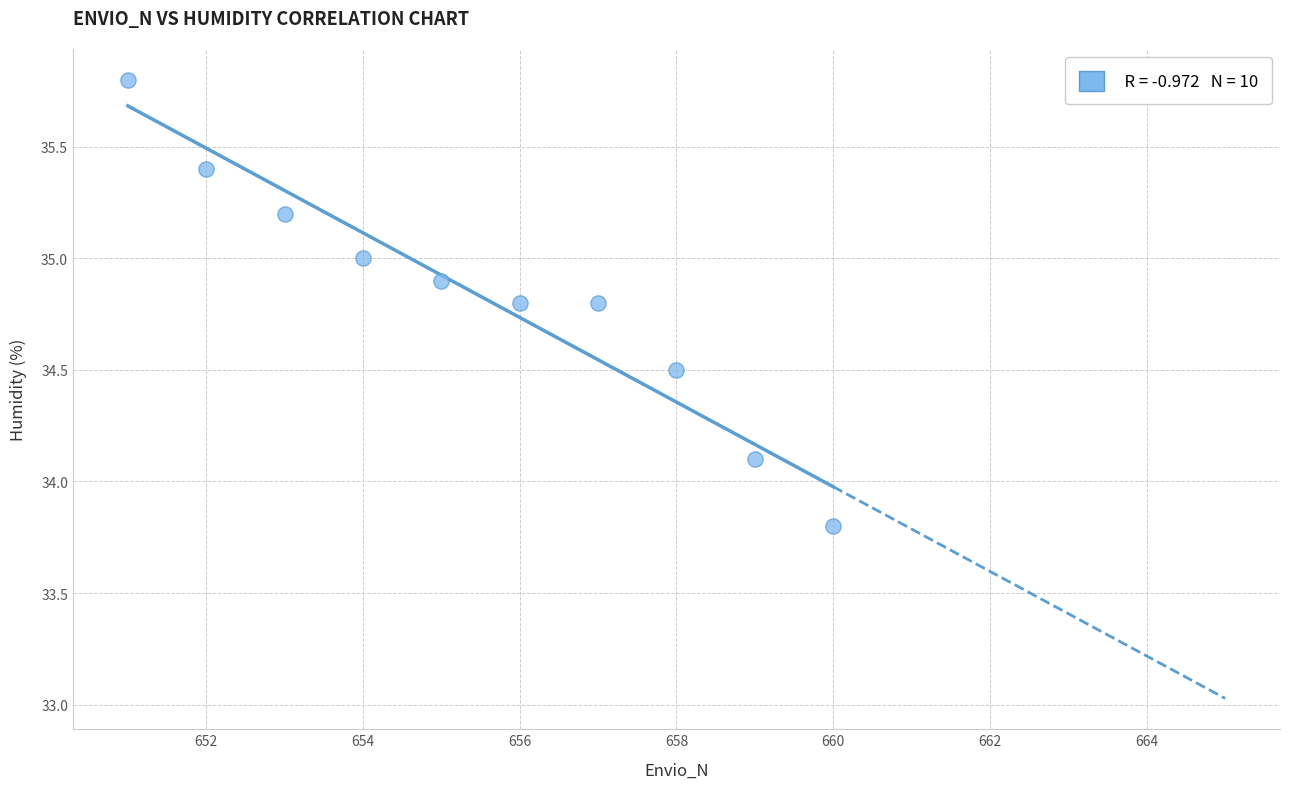

What Y value in the scatter plot is closest to 34?

34.1